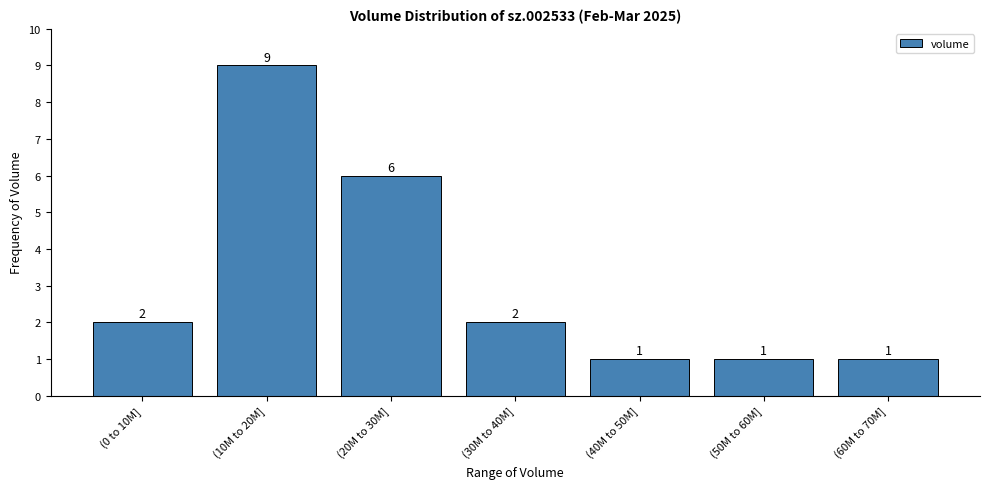

Reading left to right, transcribe all the data shown in this chart.

(0 to 10M]=2	(10M to 20M]=9	(20M to 30M]=6	(30M to 40M]=2	(40M to 50M]=1	(50M to 60M]=1	(60M to 70M]=1